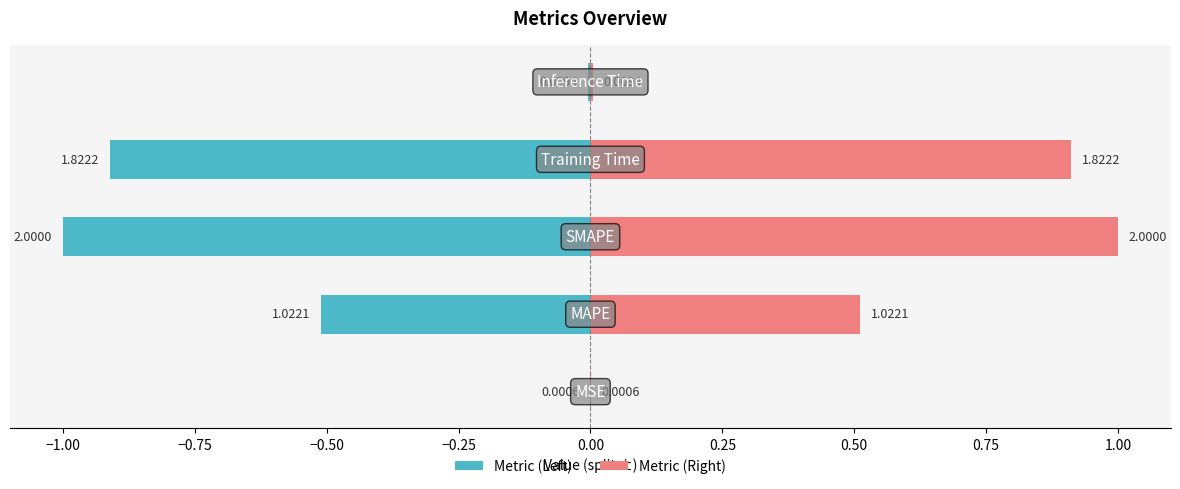

Reading right to left, list all the values displayed in this chart.

Metric (Left): -0.0	-0.9	-1.0	-0.5	-0.0
Metric (Right): 0.0	0.9	1.0	0.5	0.0